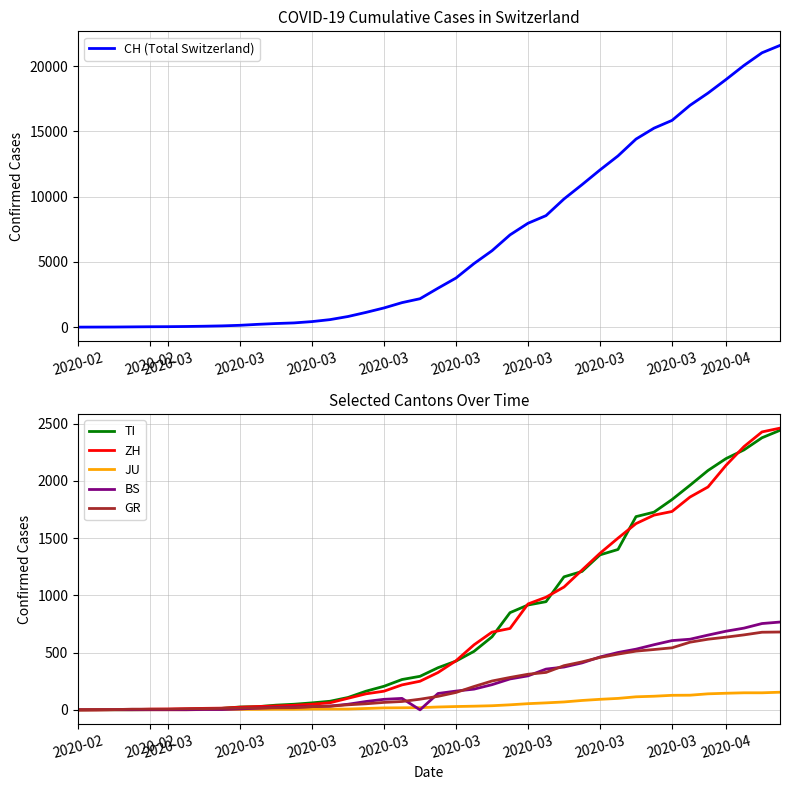

Where does the BS series first go above 143?

2020-03